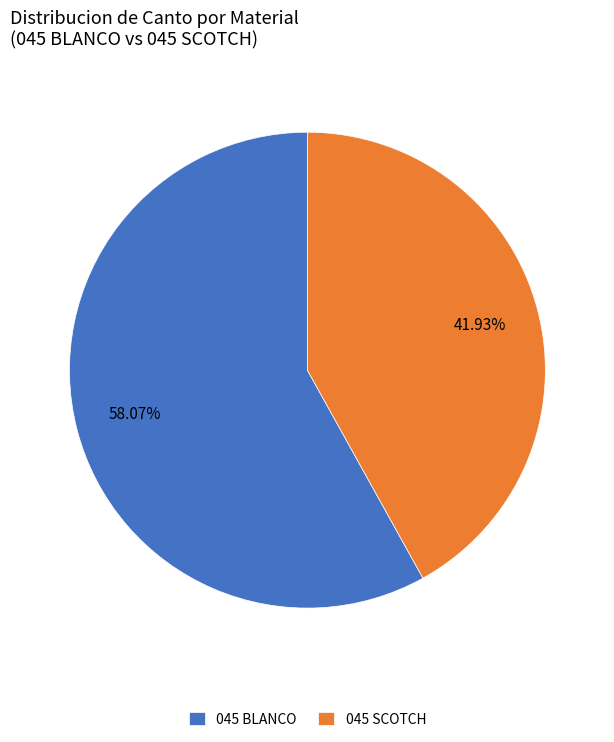

Is there any slice that represents more than half of the pie?

Yes